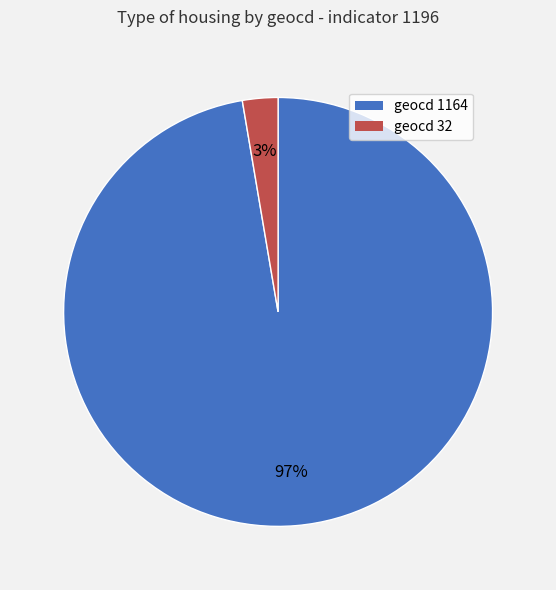

Do geocd 1164 and geocd 32 together represent more than half of the pie?

Yes